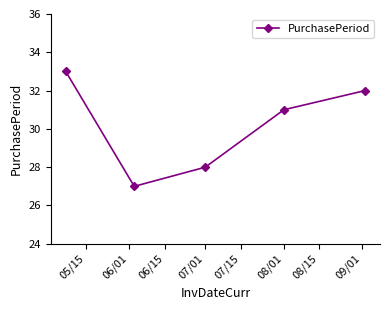

True or false: the data has more than 0 interior local peaks.

False